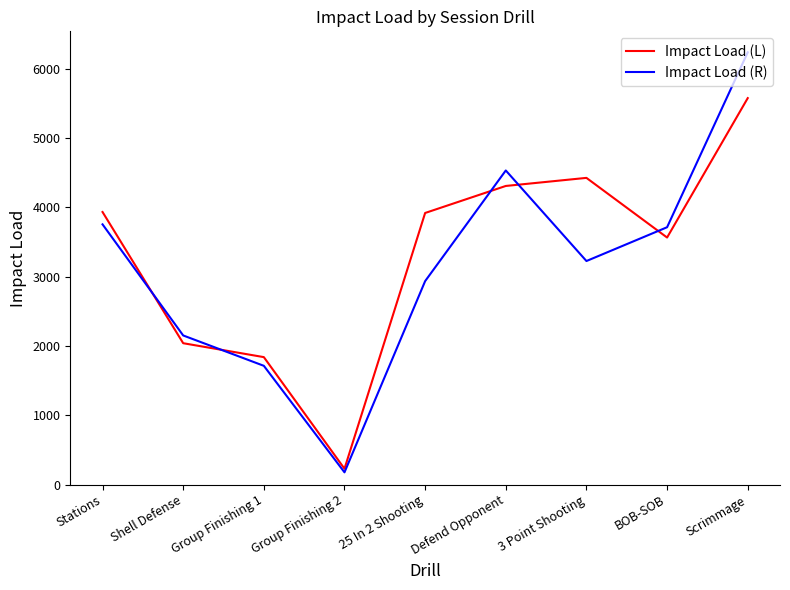

What is the difference between the highest and lowest values at 25 In 2 Shooting?

983.7